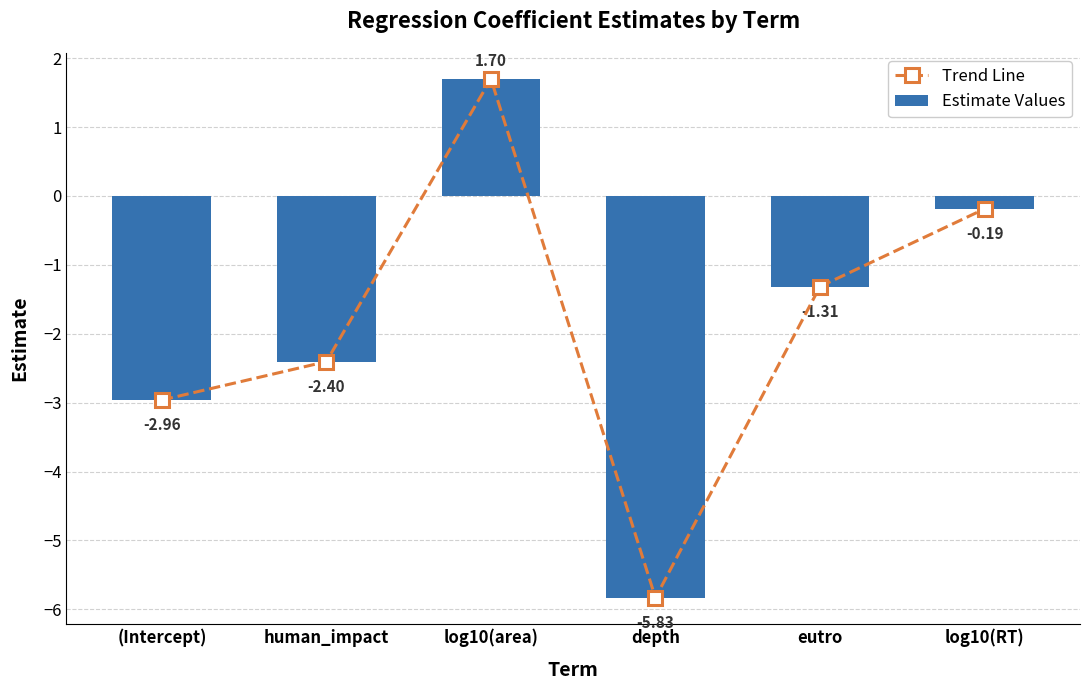

Rank the categories by Estimate Values value from lowest to highest.

depth, (Intercept), human_impact, eutro, log10(RT), log10(area)